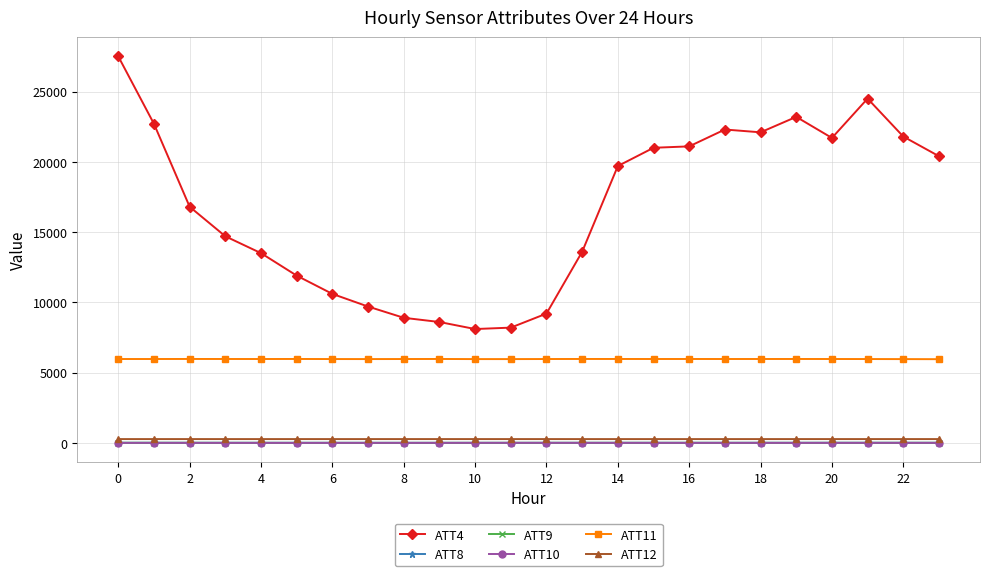

True or false: ATT12 and ATT10 cross at least once.

False